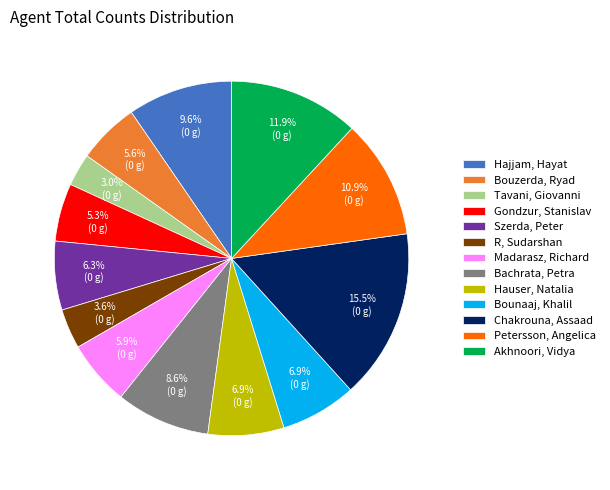

Does any single category account for the majority?

No